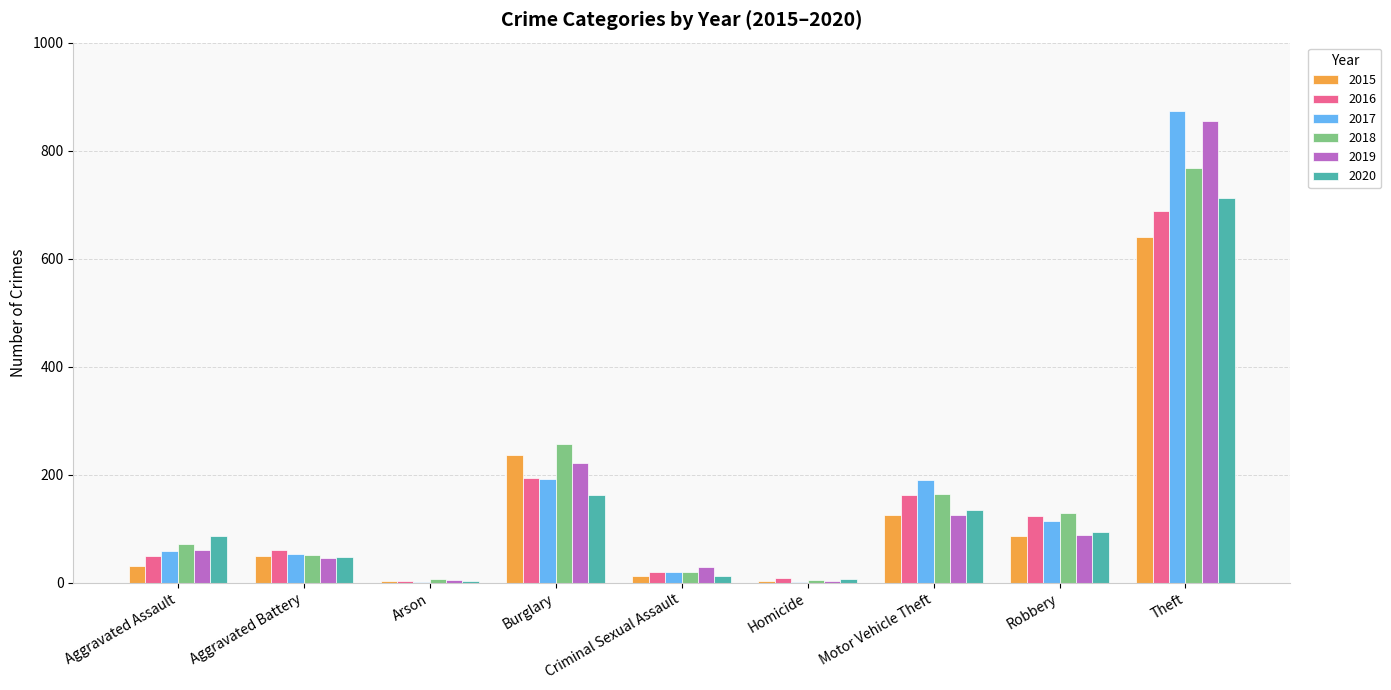

Is the value of 2019 at Burglary greater than the value of 2017 at Arson?

Yes